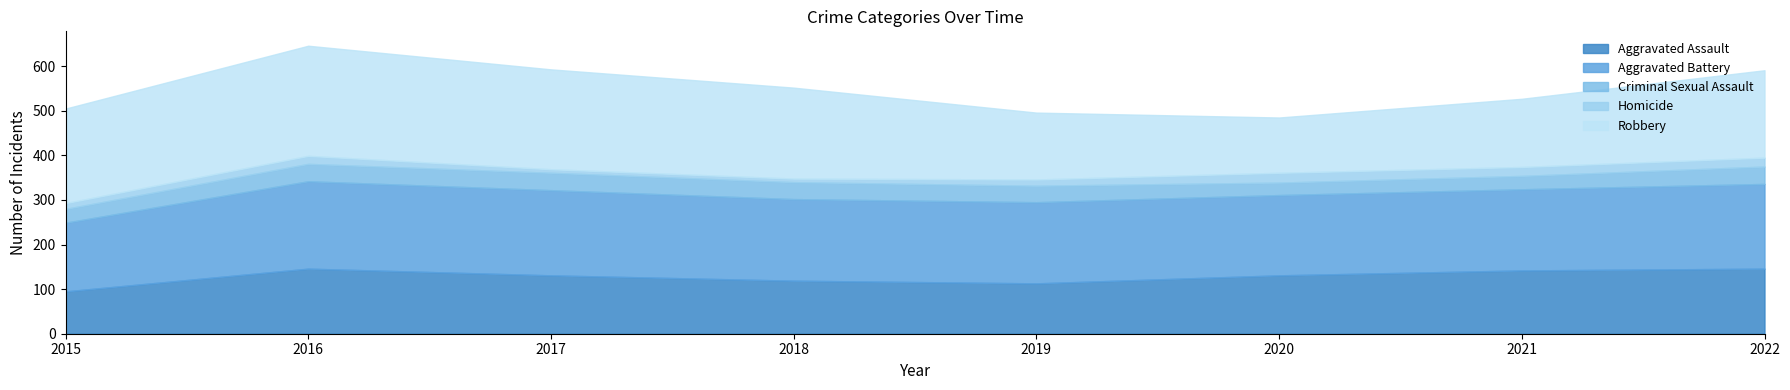

What is the total value across all series at 2022?

591